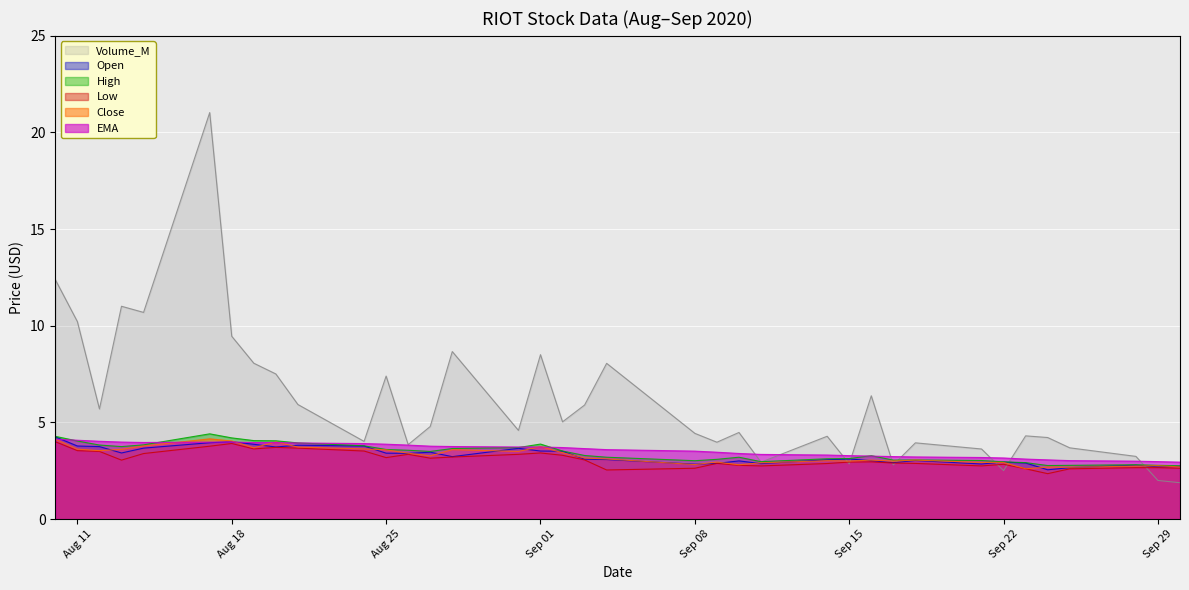

What is the highest value of the High series?

4.4